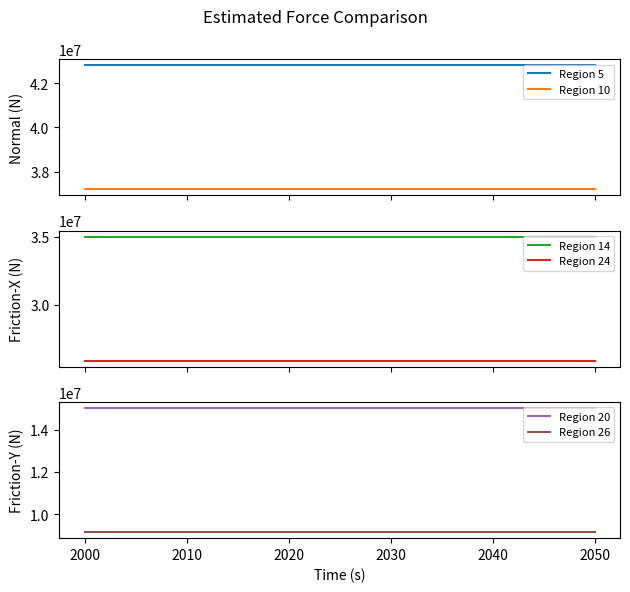

How many categories are shown in the chart?

6